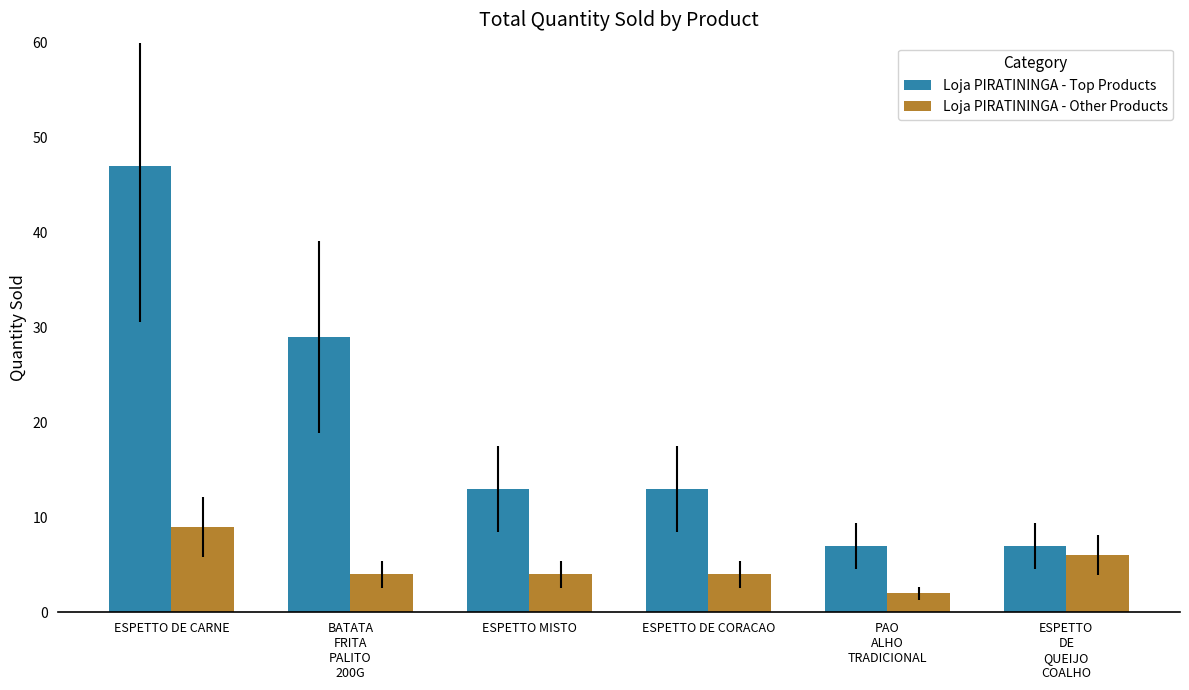

Which series has the largest range (max minus min)?

Loja PIRATININGA - Top Products